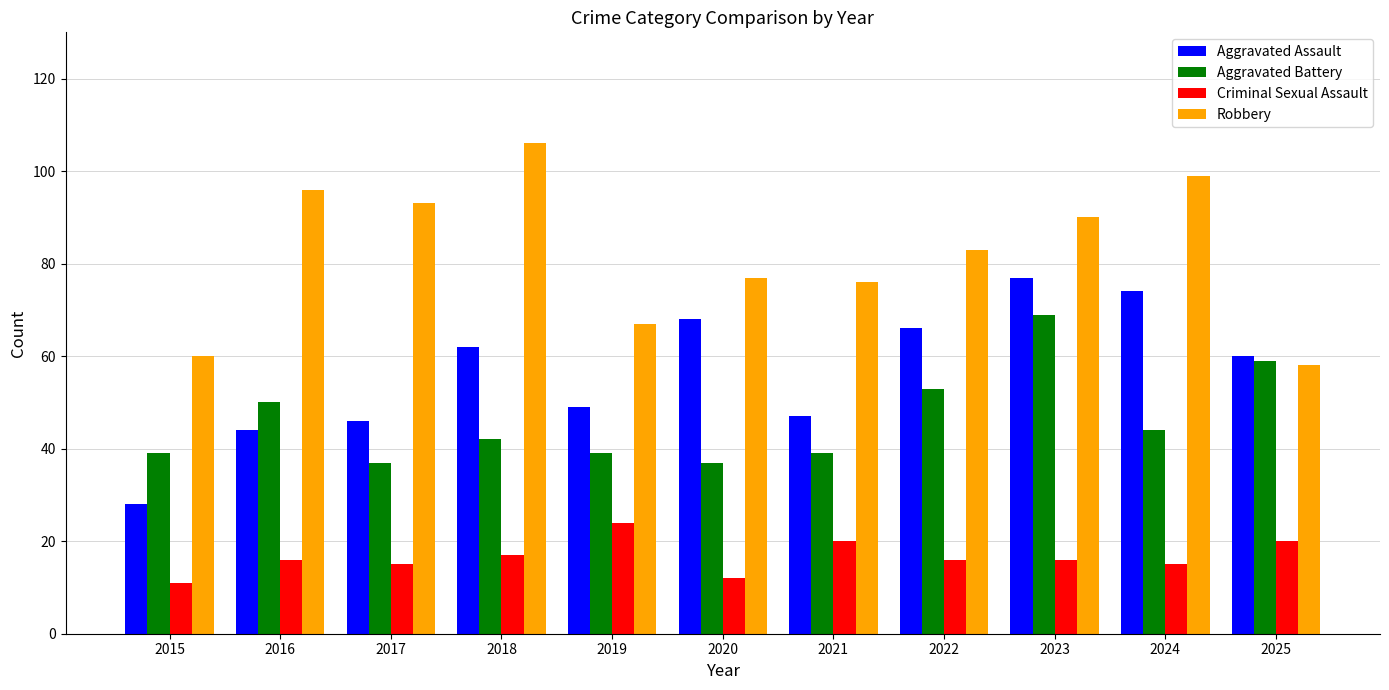

What is the average value of the Robbery series?

82